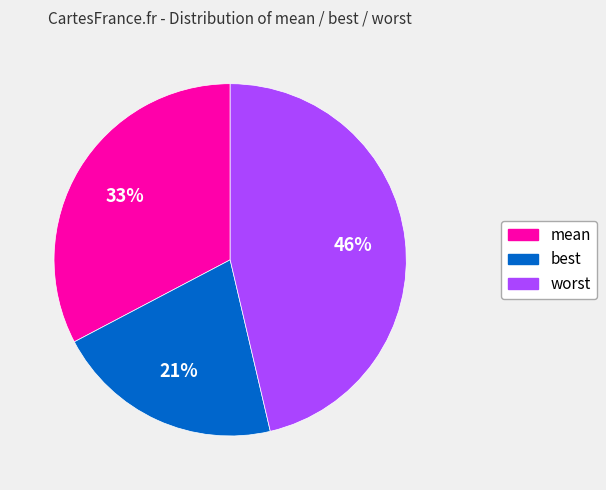

Is the sum of mean and worst greater than half?

Yes